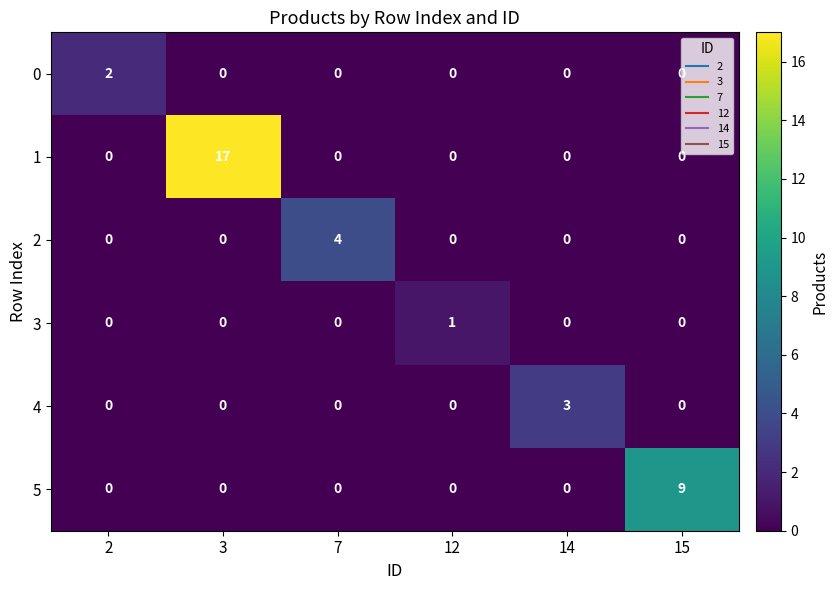

What is the total value across all series at 2?

2